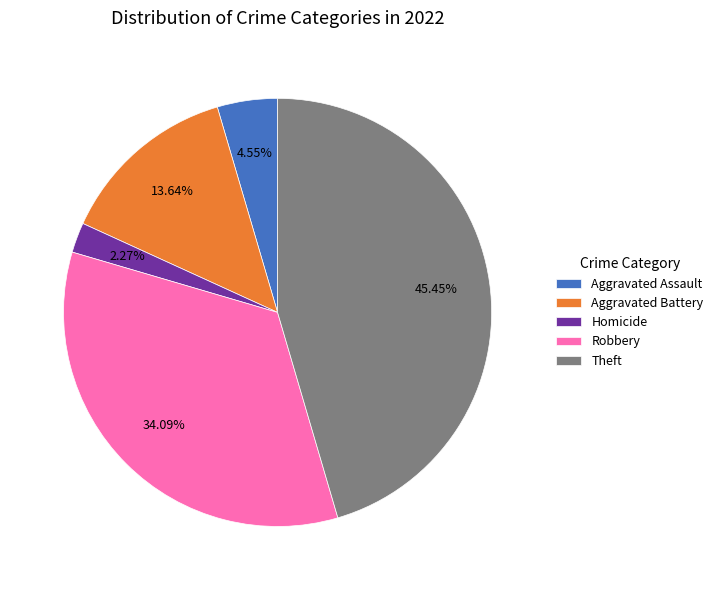

What percentage is NOT represented by Aggravated Battery?

86.4%